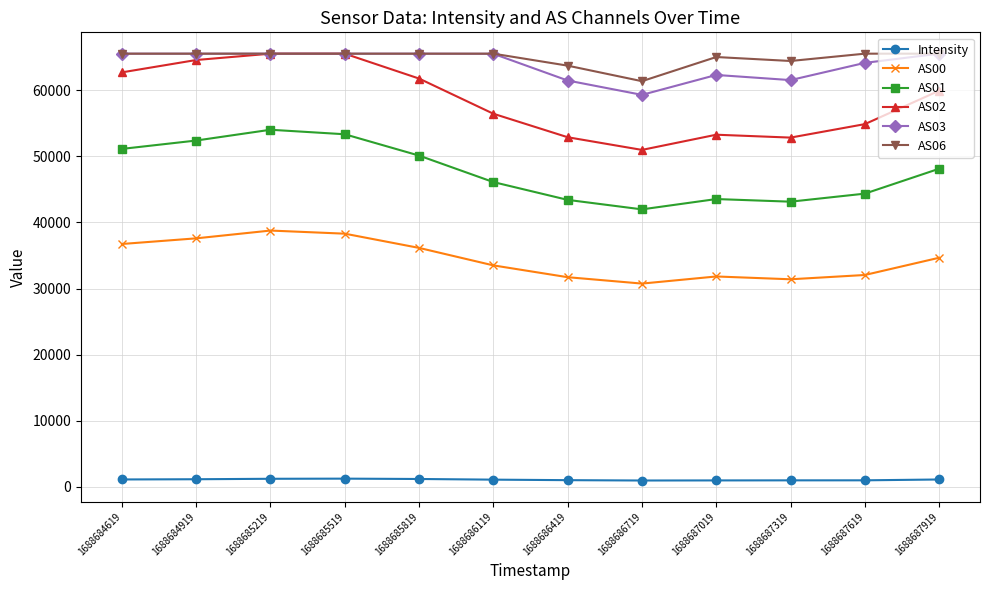

What is the smallest value displayed?

966.9